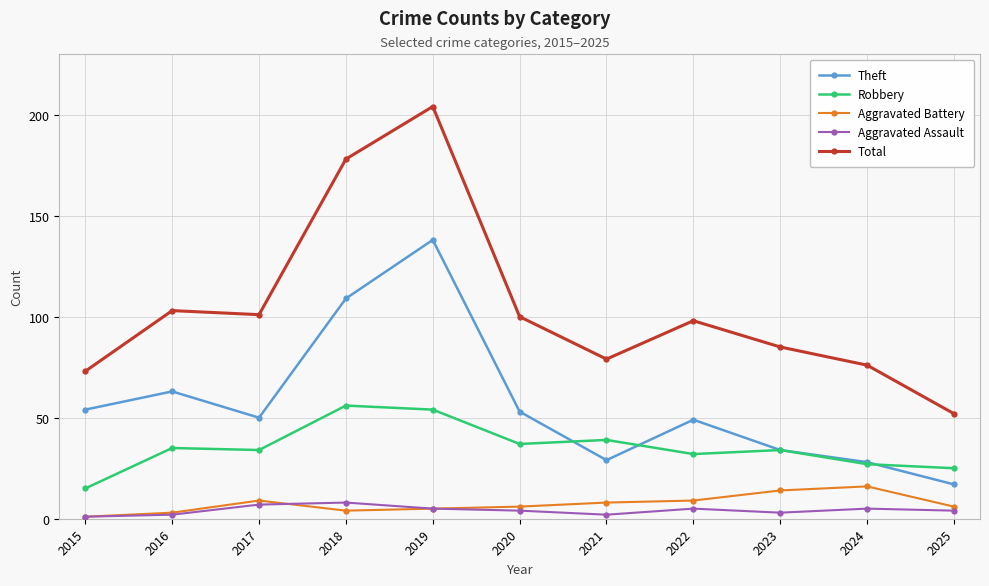

Read the Theft value at 2024.

28